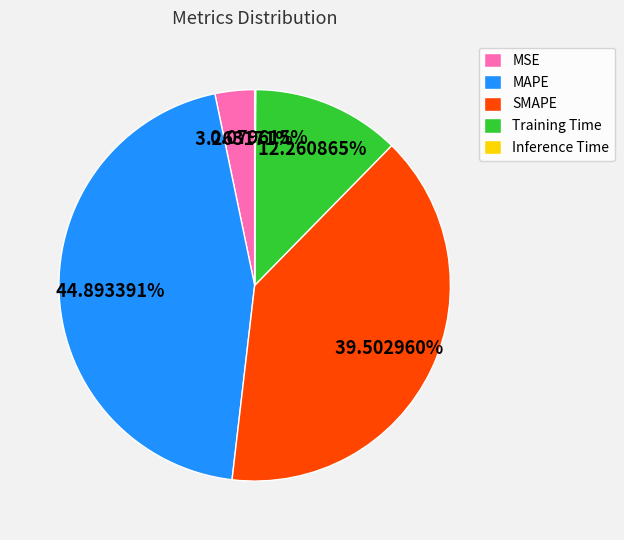

Is Training Time the majority of the pie?

No